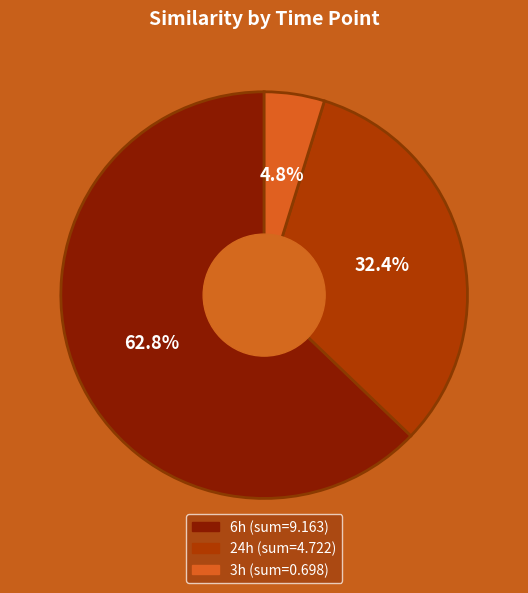

Is there any slice that represents more than half of the pie?

Yes